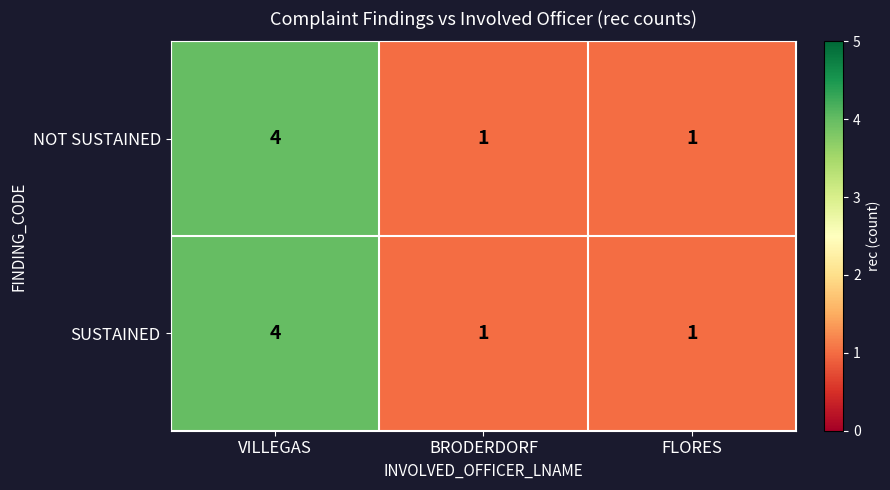

Is it true that NOT SUSTAINED equals 1 at BRODERDORF?

True